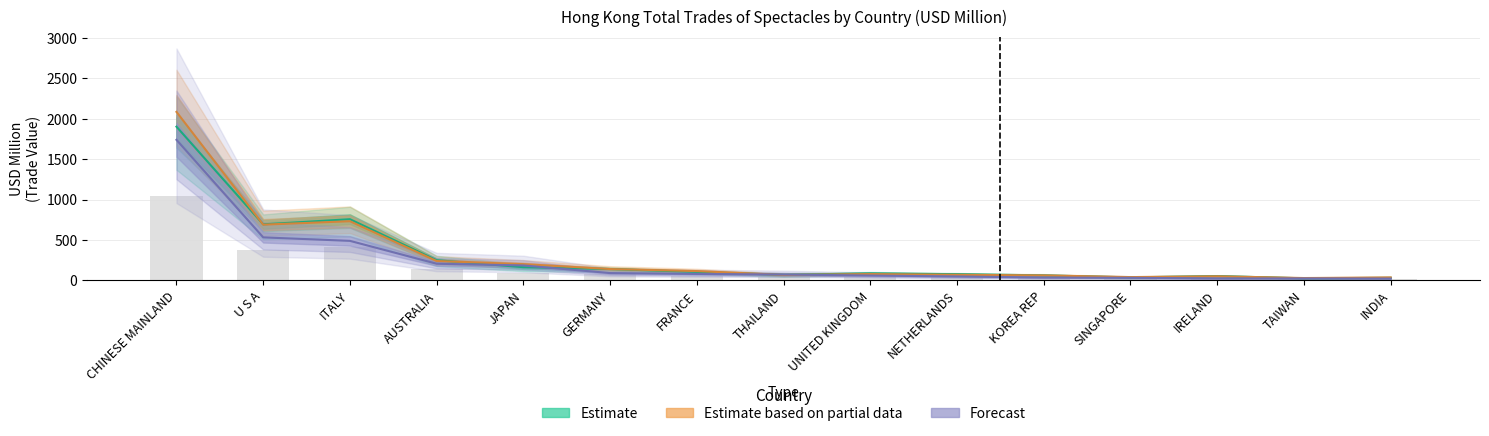

Reading left to right, extract all data points from this chart.

Estimate: 1902.5	694.2	757.6	250.1	164.0	140.9	104.8	69.3	87.5	77.4	62.7	38.0	54.1	26.4	32.1
Estimate based on partial data: 2085.4	690.2	732.7	240.2	201.8	140.8	115.5	68.3	78.6	69.8	62.3	41.3	51.3	29.6	37.1
Forecast: 1739.7	532.8	489.6	206.7	185.5	91.0	80.5	73.3	60.7	49.0	36.0	32.2	25.1	24.5	22.8